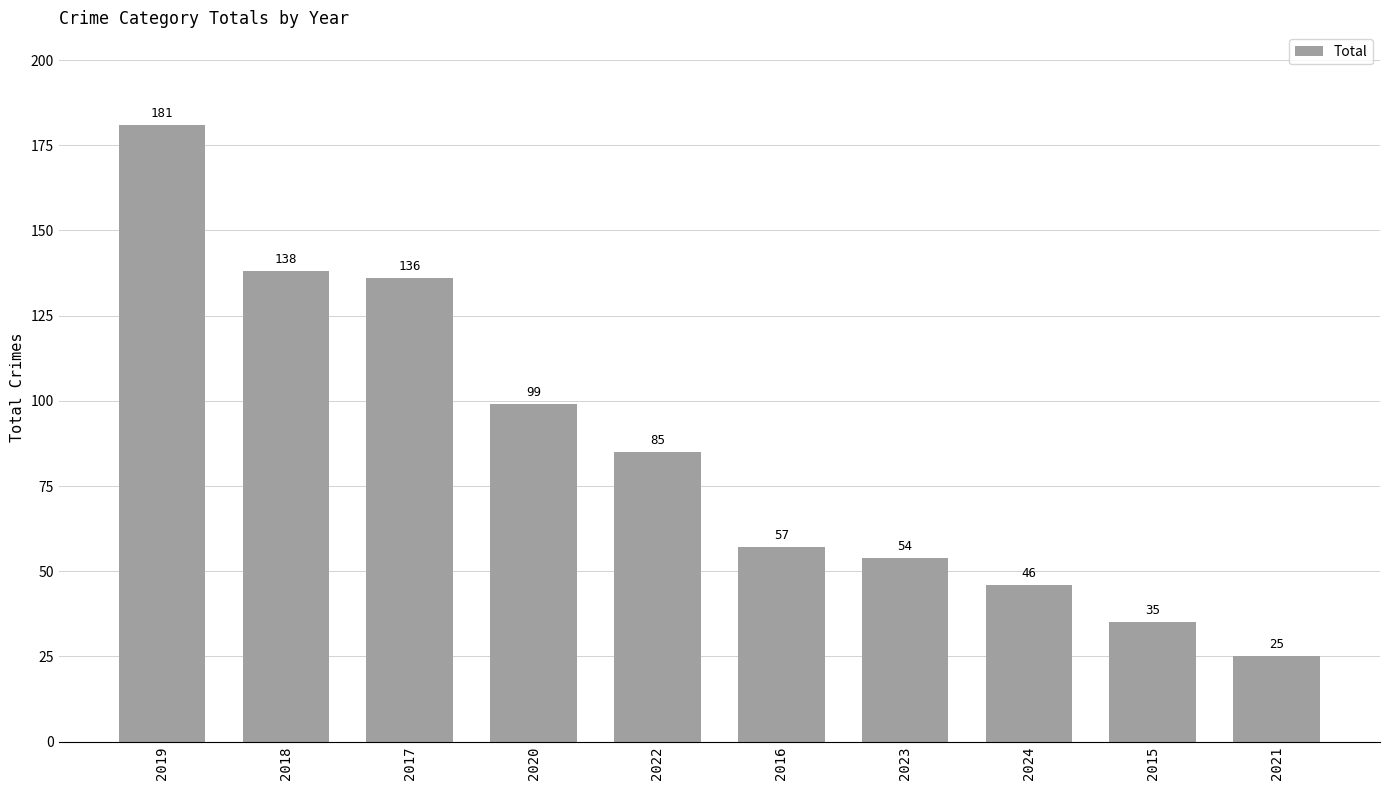

What is the label of the 4th bar from the left?

2020